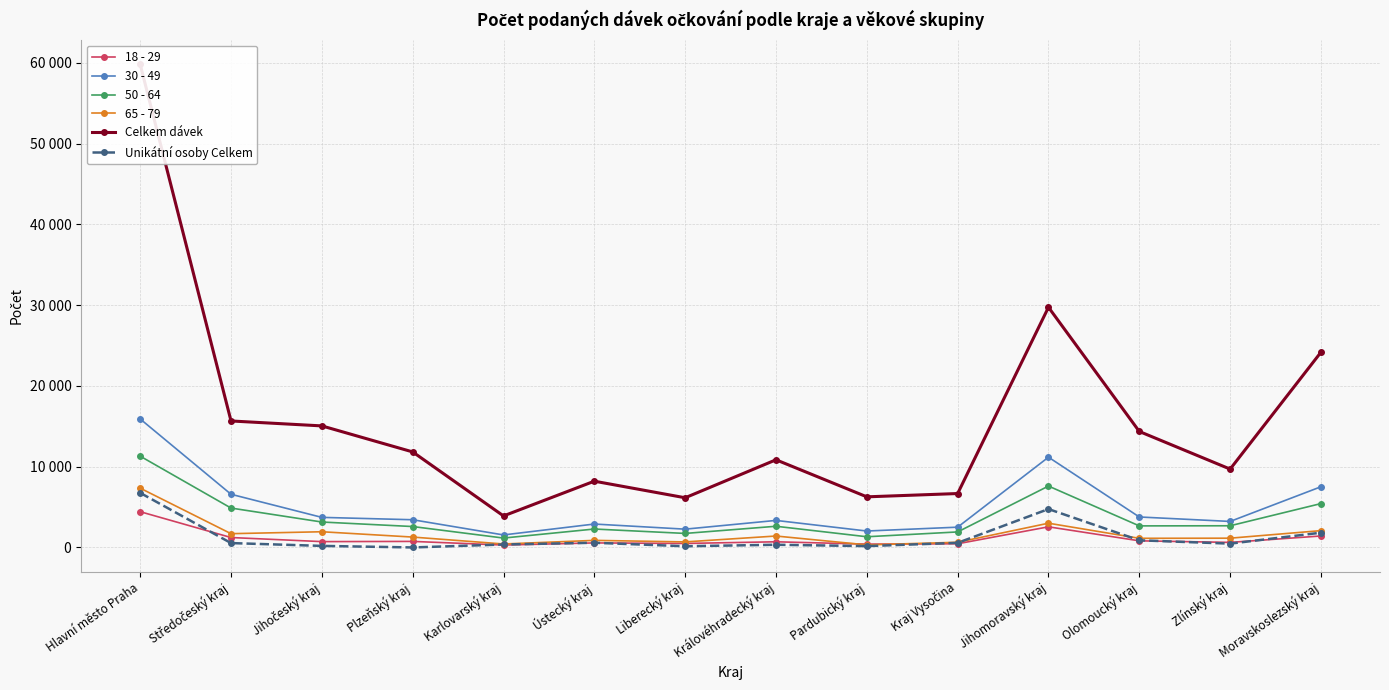

Which series changed the most between Jihočeský kraj and Karlovarský kraj?

Celkem dávek